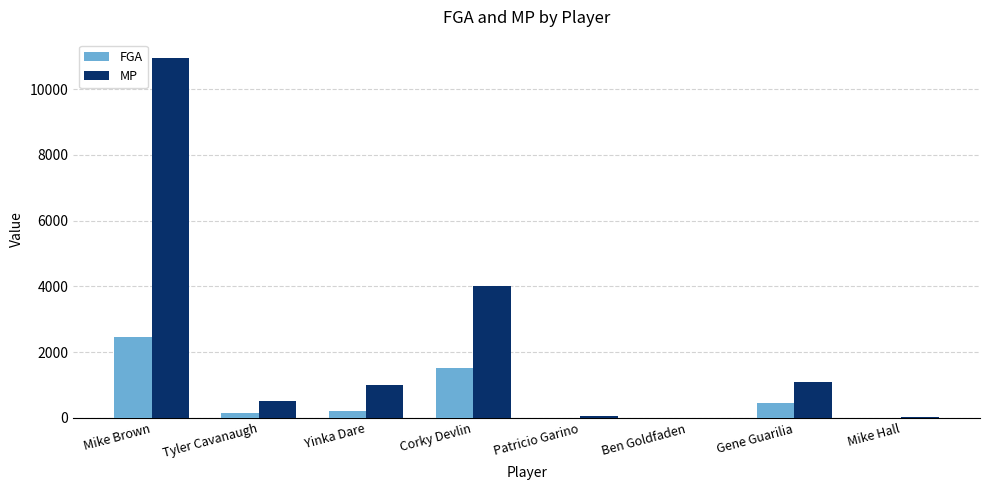

Count the number of data series in this chart.

2